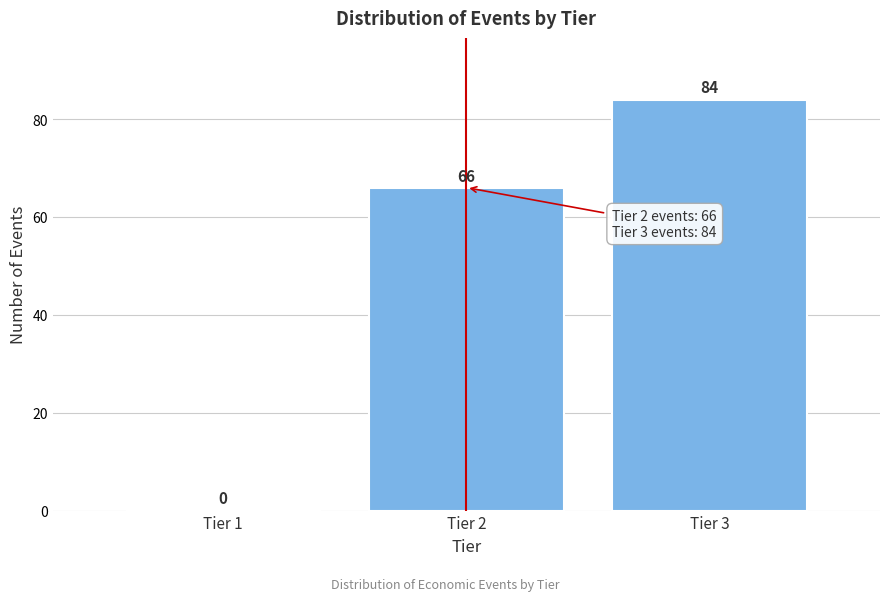

Reading right to left, extract all data points from this chart.

Tier 3=84	Tier 2=66	Tier 1=0